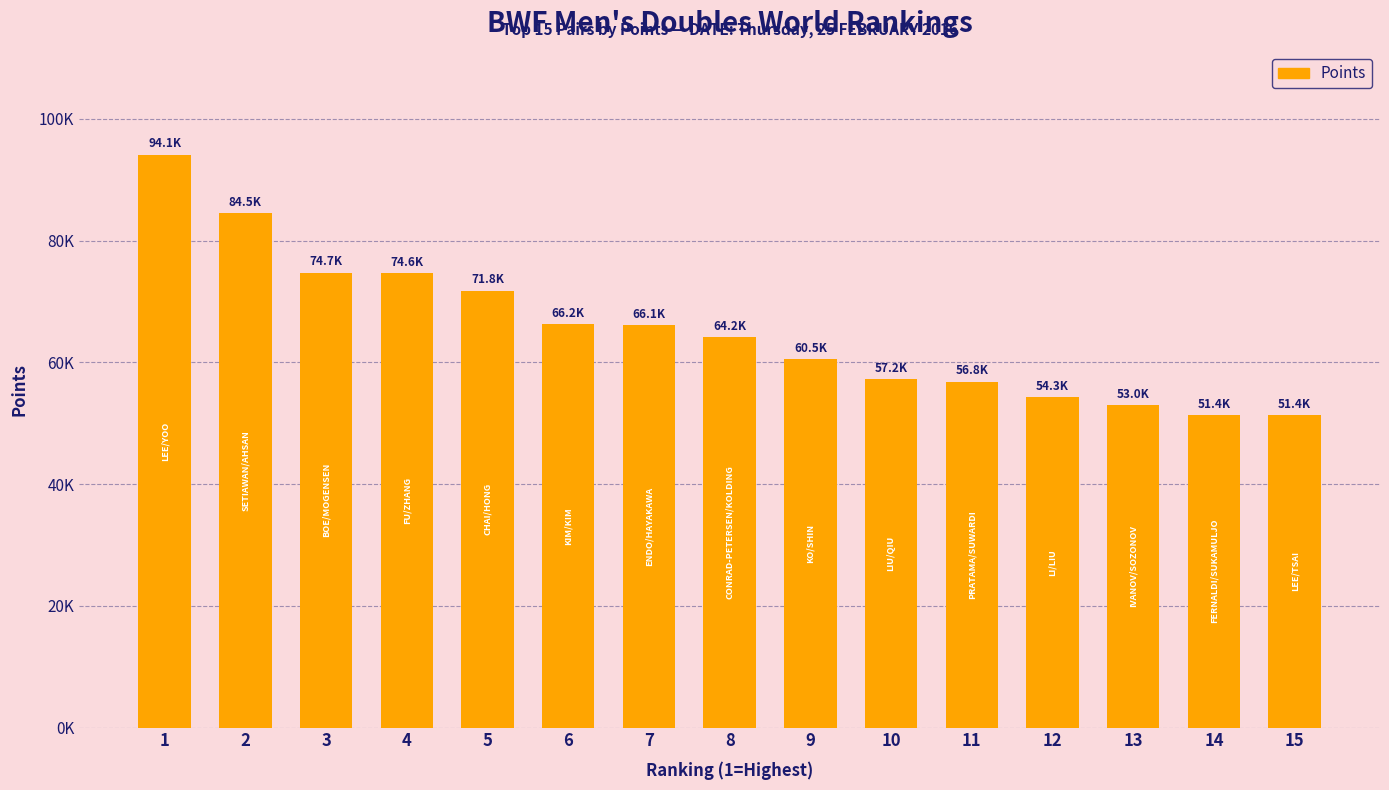

Does the chart contain any negative values?

No